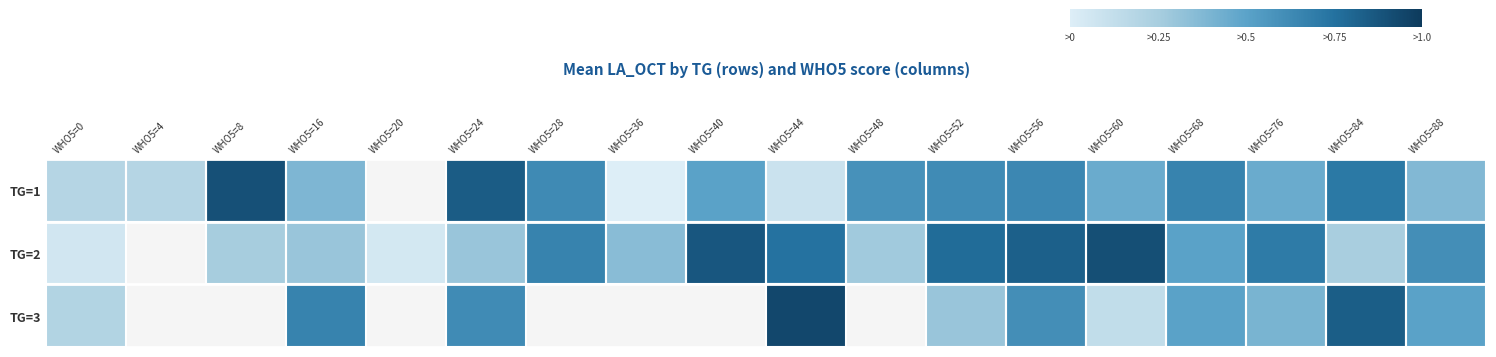

The value of TG=2 at WHO5=48 is 0.4. True or false?

False